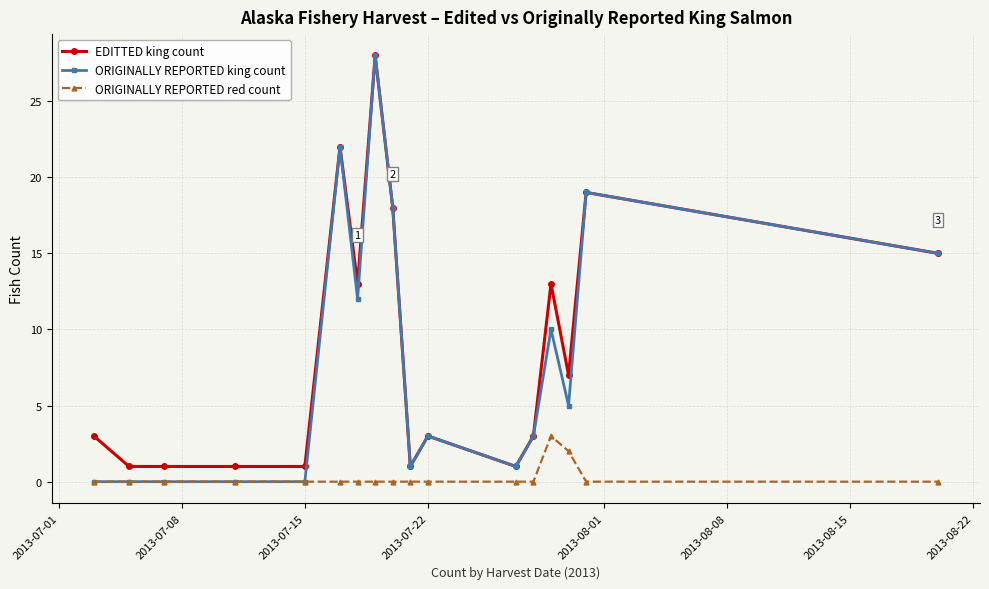

What is the difference between the maximum and minimum values in the EDITTED king count series?

27